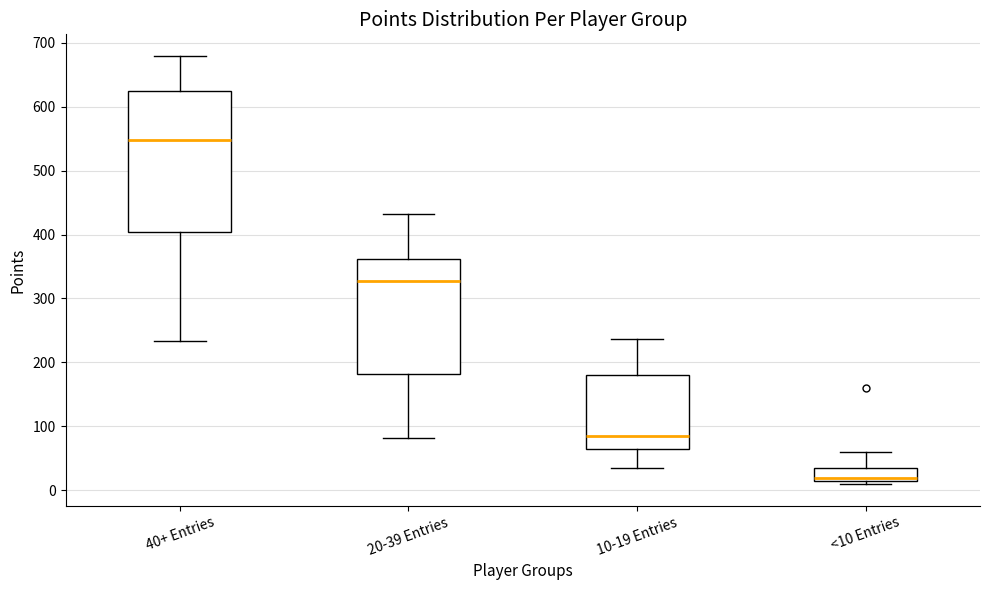

Which box's median line is the lowest?

<10 Entries